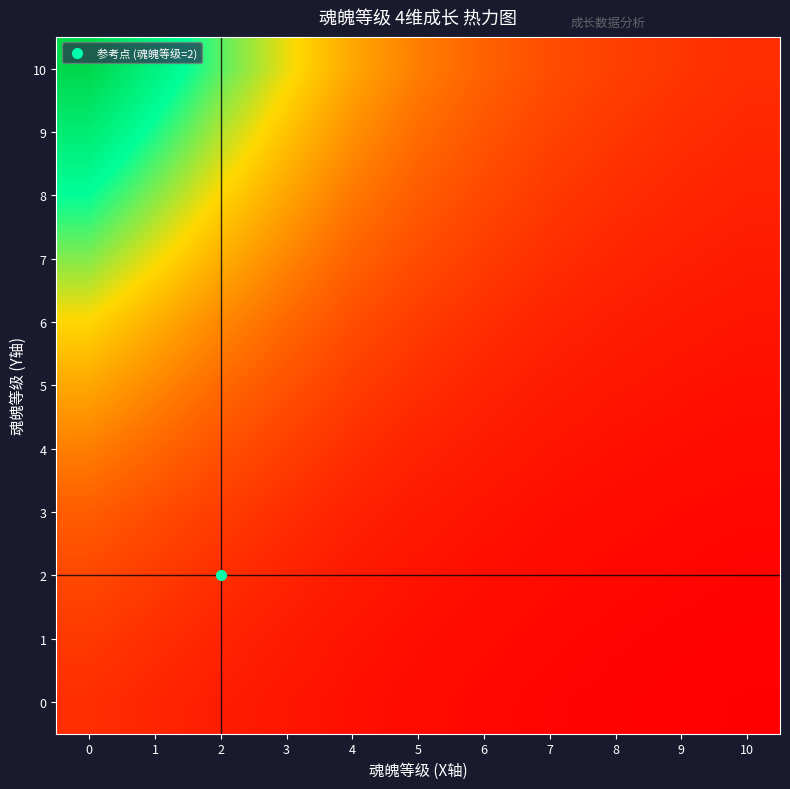

Which series has the largest total across all categories?

10